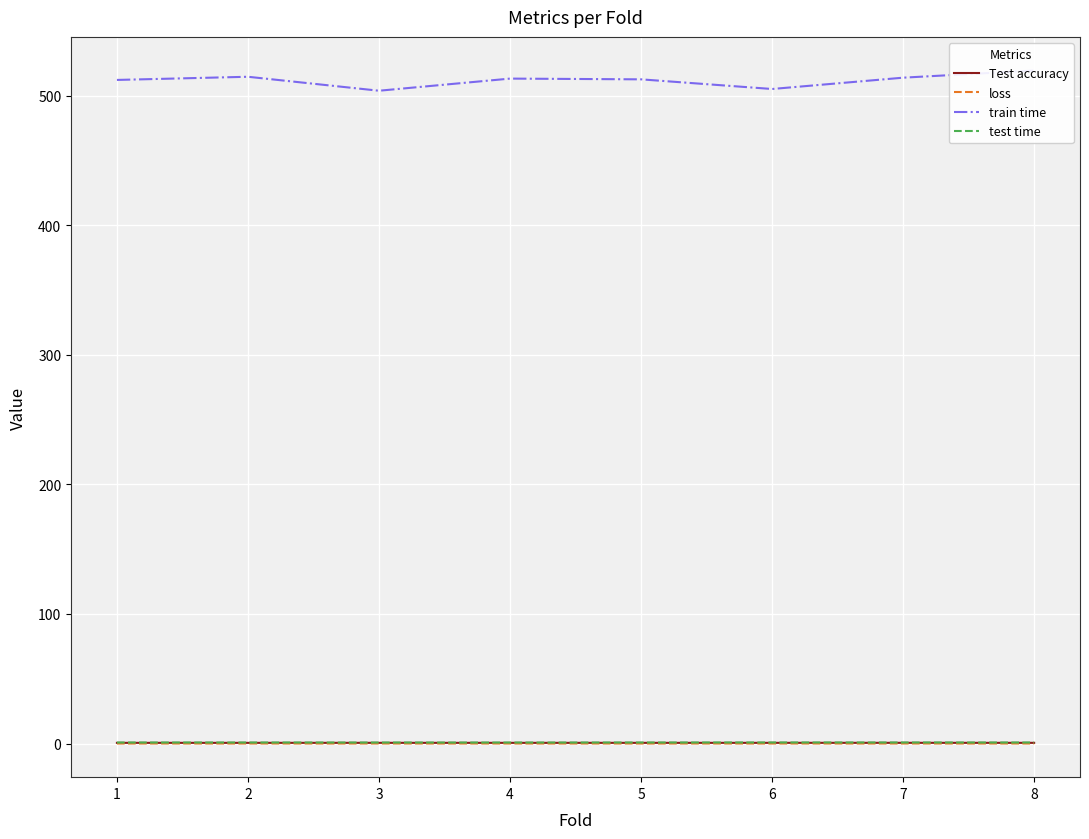

Rank the series by their maximum value, from lowest to highest.

loss, Test accuracy, test time, train time